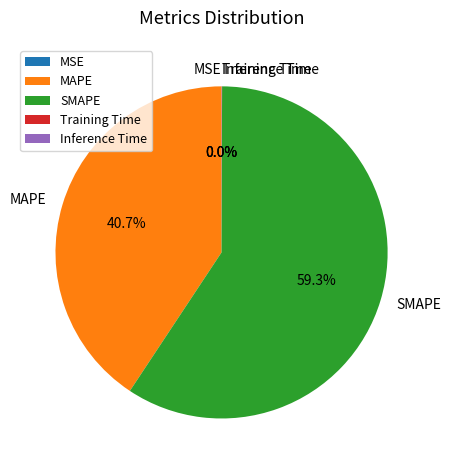

To the nearest percent, what is the difference between the largest and smallest slice percentages?

59%